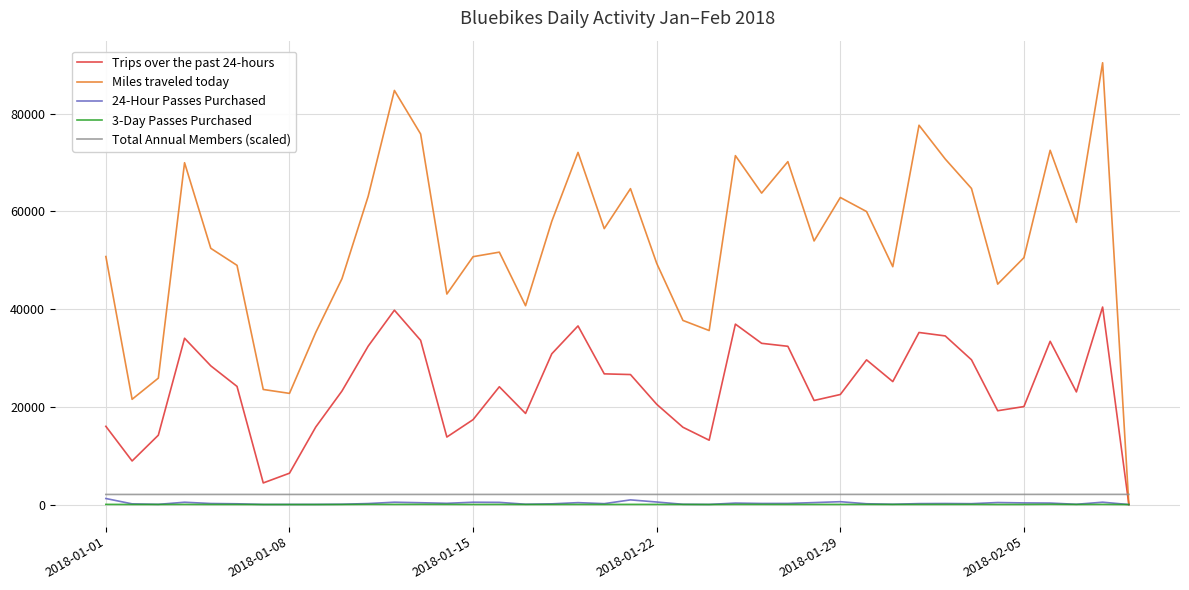

Which series has the largest range (max minus min)?

Miles traveled today